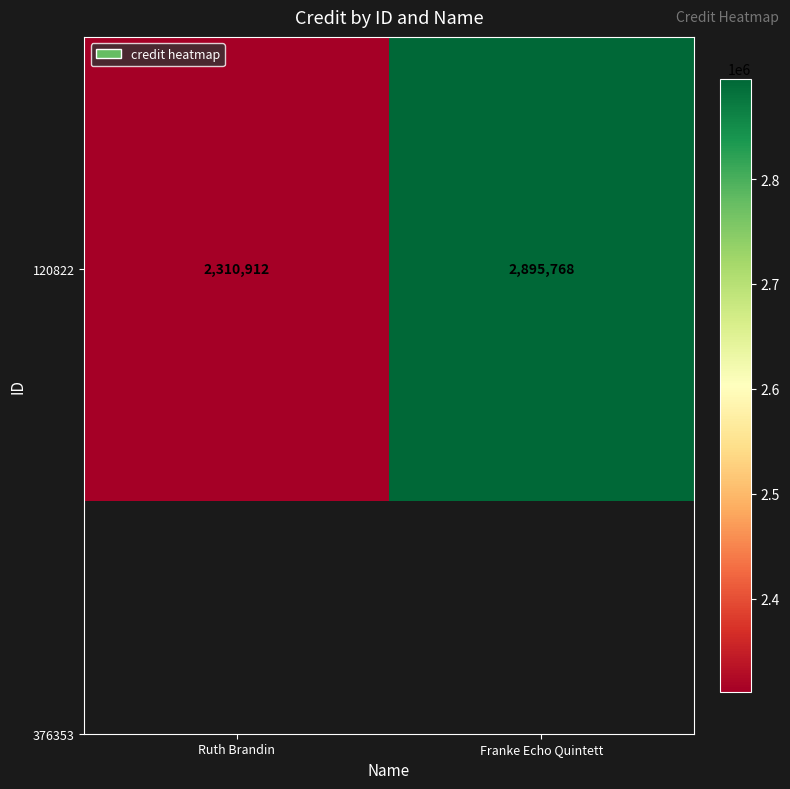

What is the ratio of the value at Ruth Brandin to the value at Franke Echo Quintett?

0.8